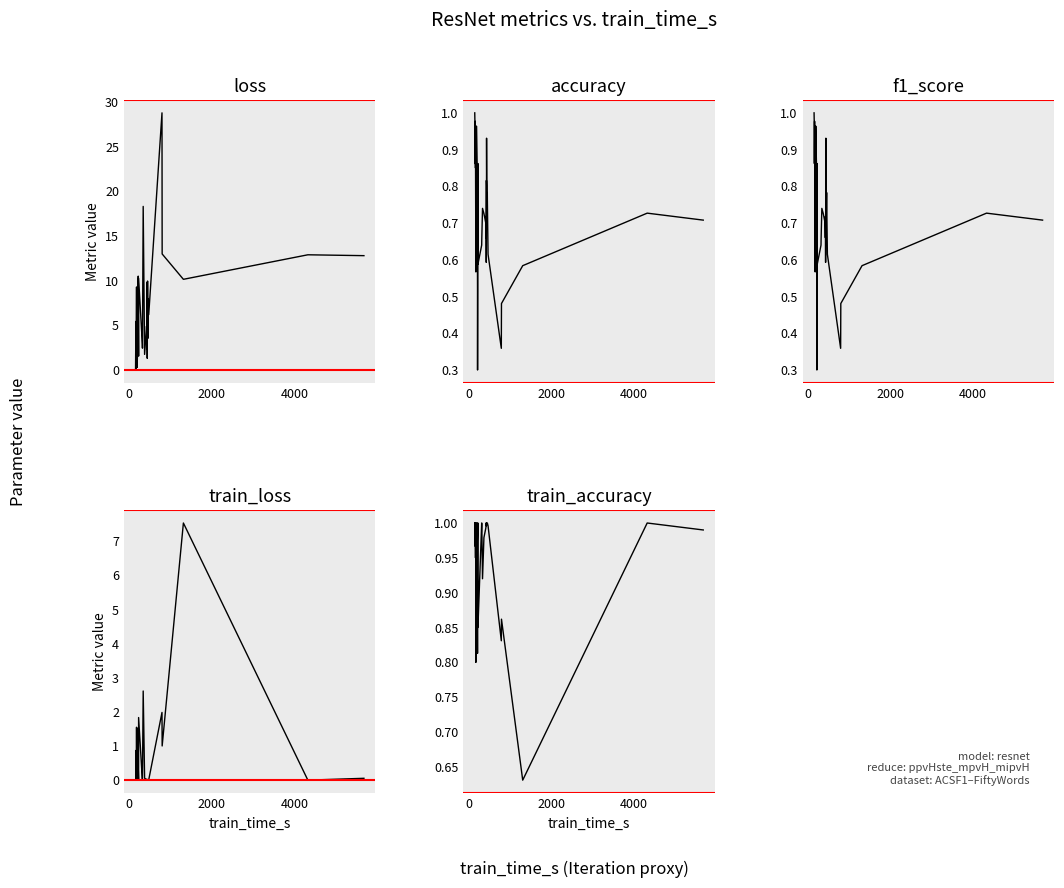

At how many categories does at least one series exceed 2?

32